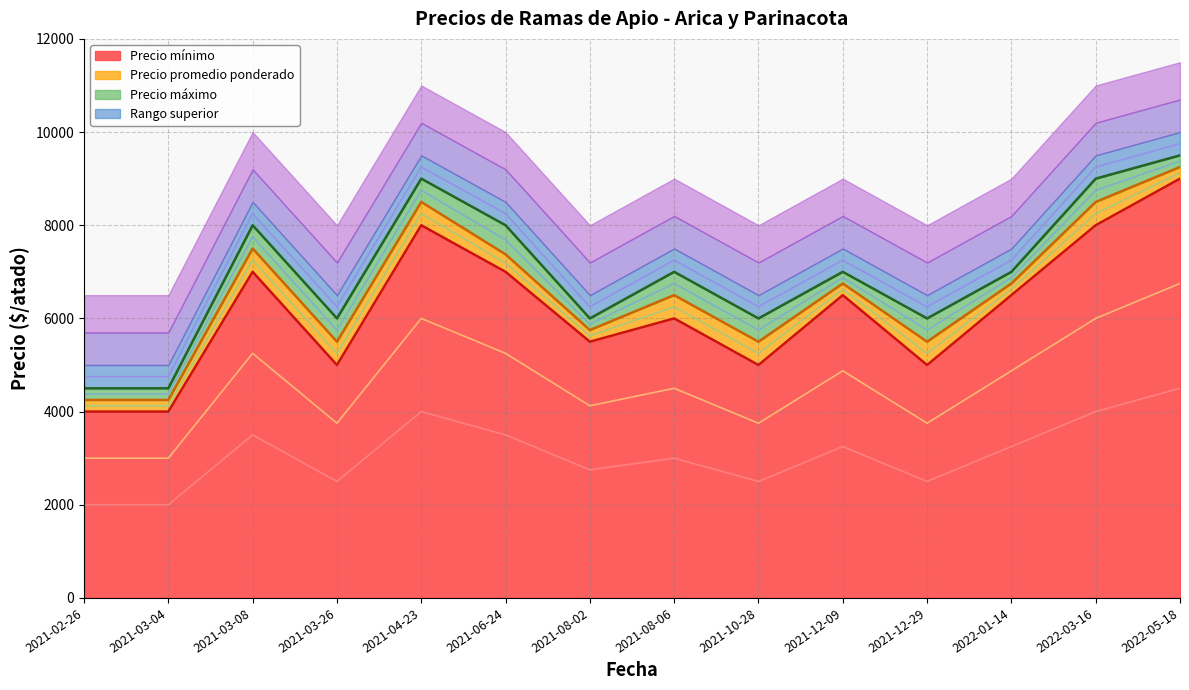

Which has a higher value, 2021-08-02 or 2021-04-23?

2021-04-23